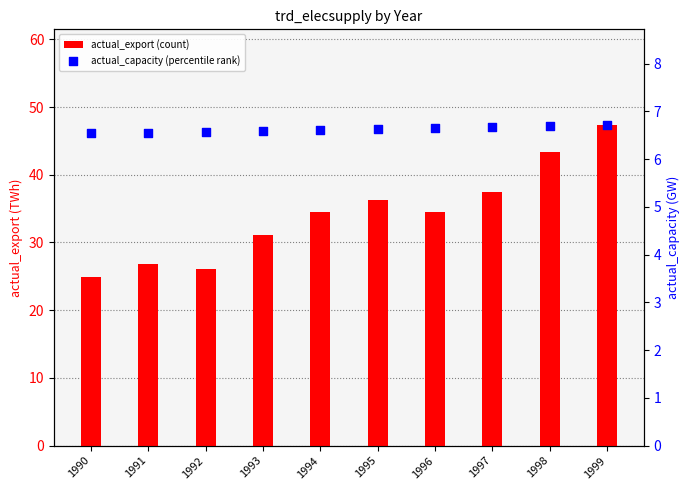

What is the total value across all series at 1992?

32.6